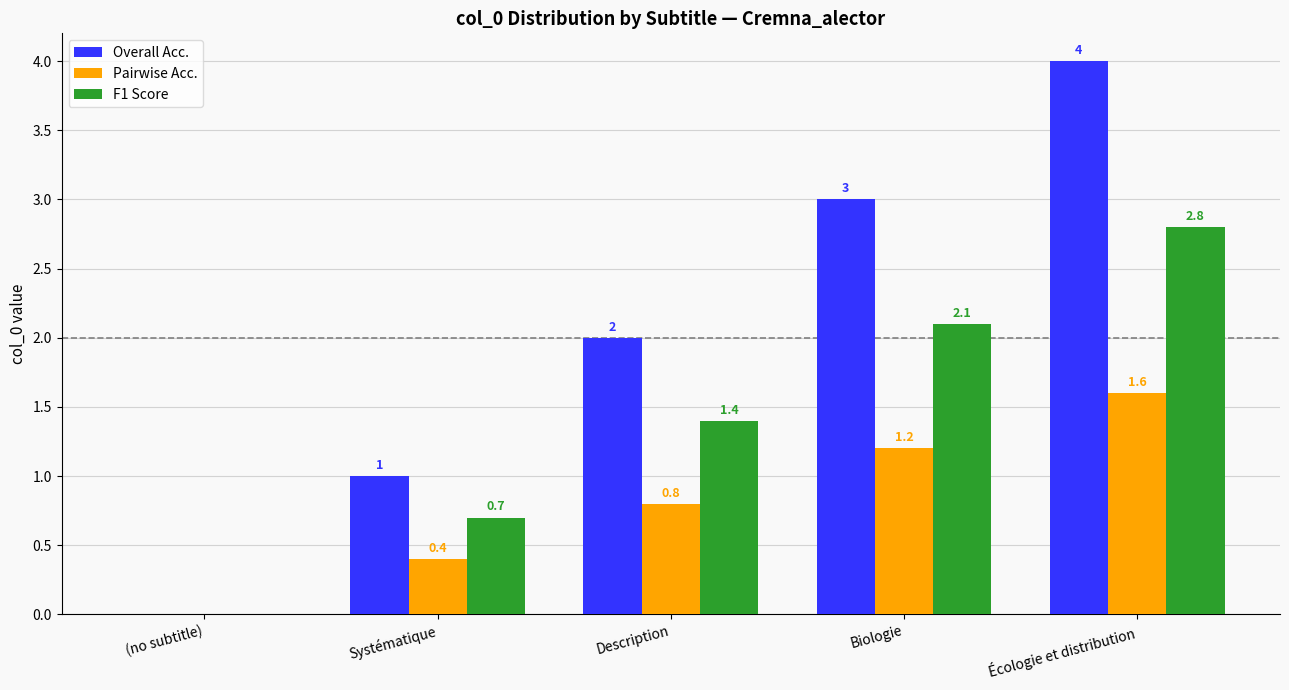

At which category is the sum across all series the highest?

Écologie et distribution